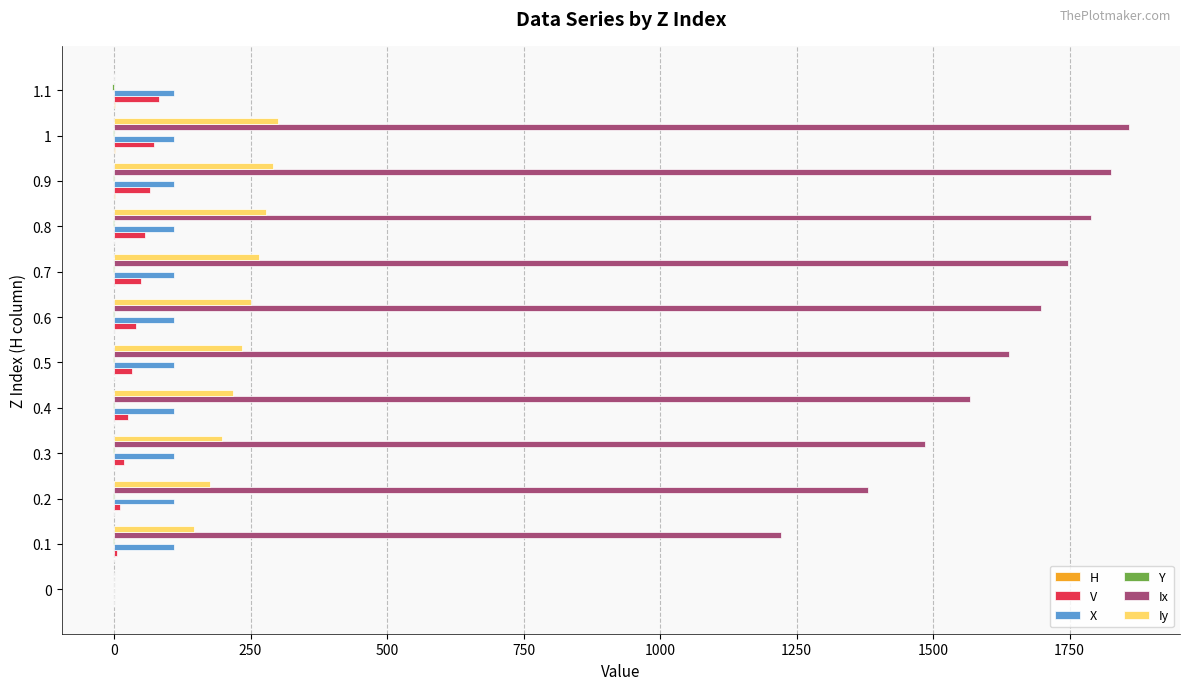

Is it true that Iy equals -109.5 at 0?

False